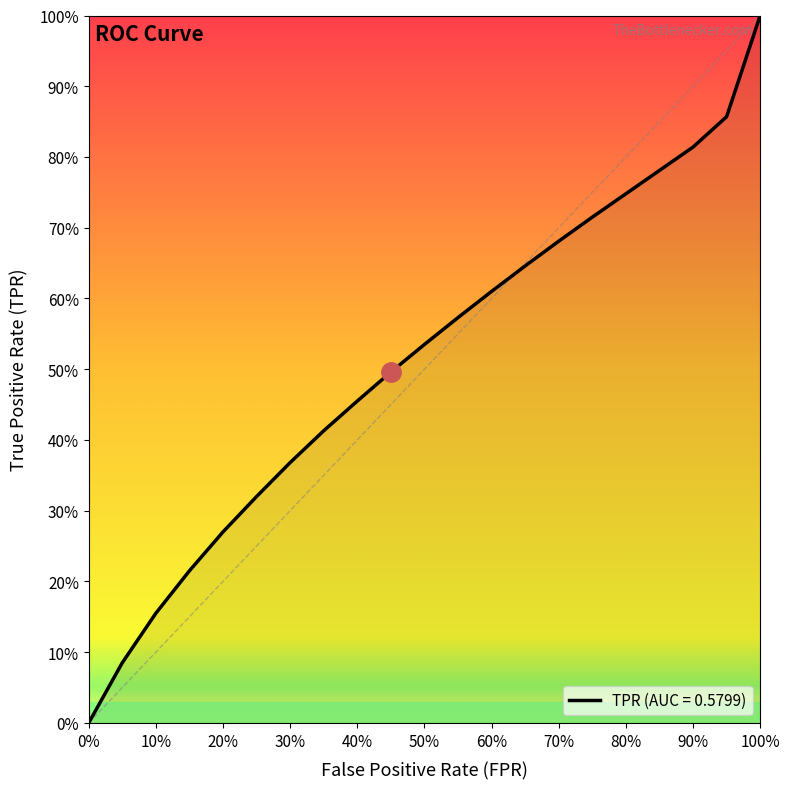

Is this an area chart (filled region under the line)?

Yes